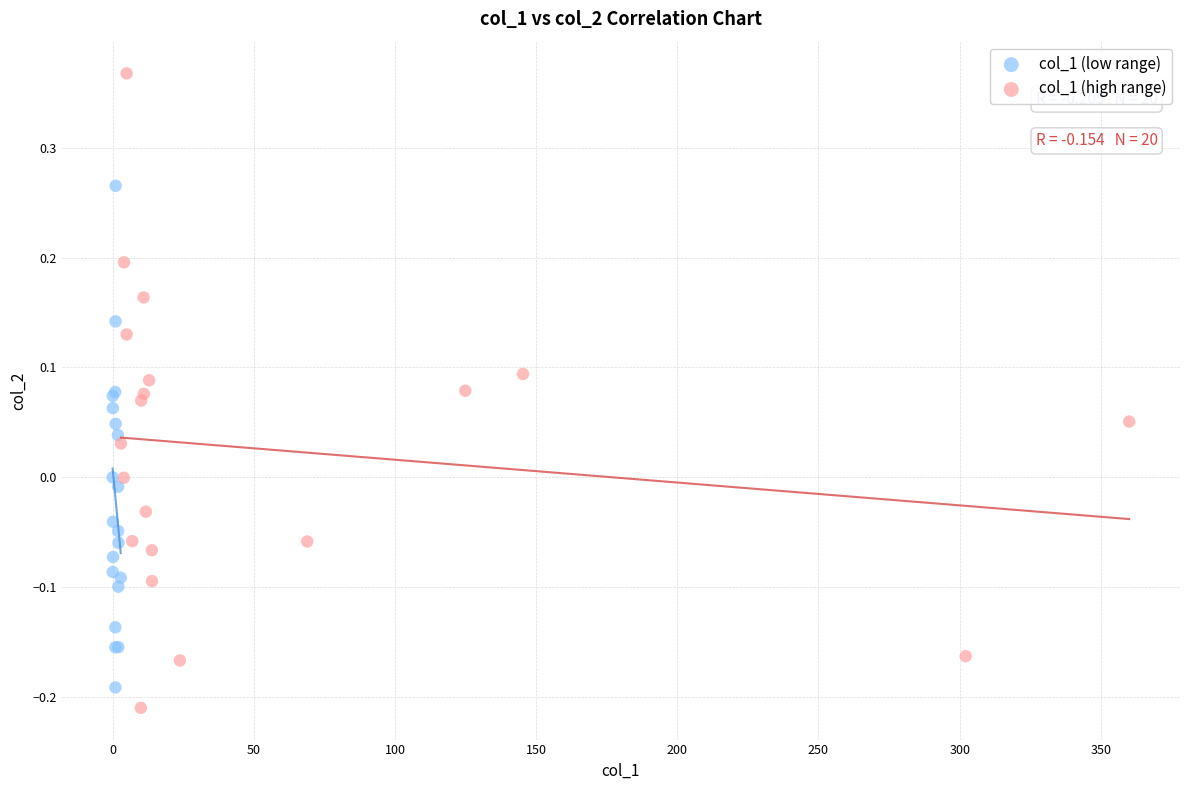

Which series has the largest Y range (max minus min)?

col_1 (high range)